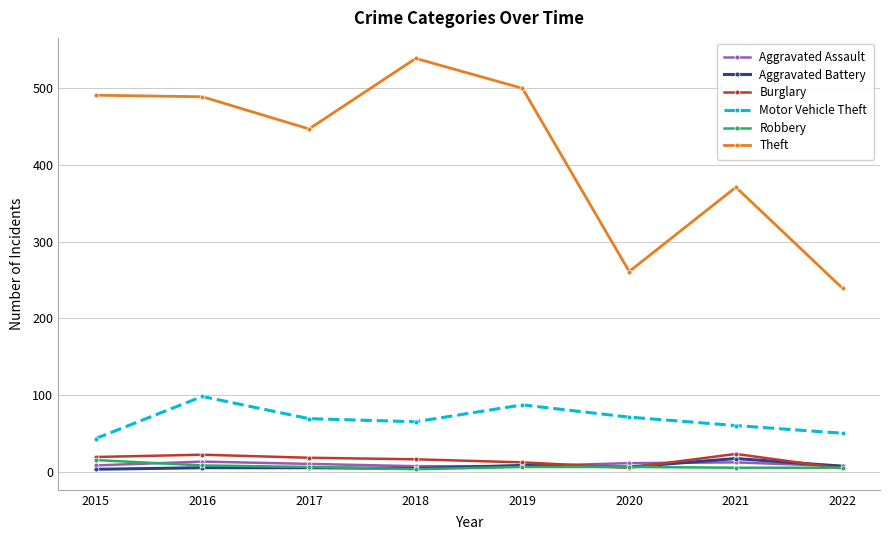

True or false: Aggravated Battery and Theft cross at least once.

False